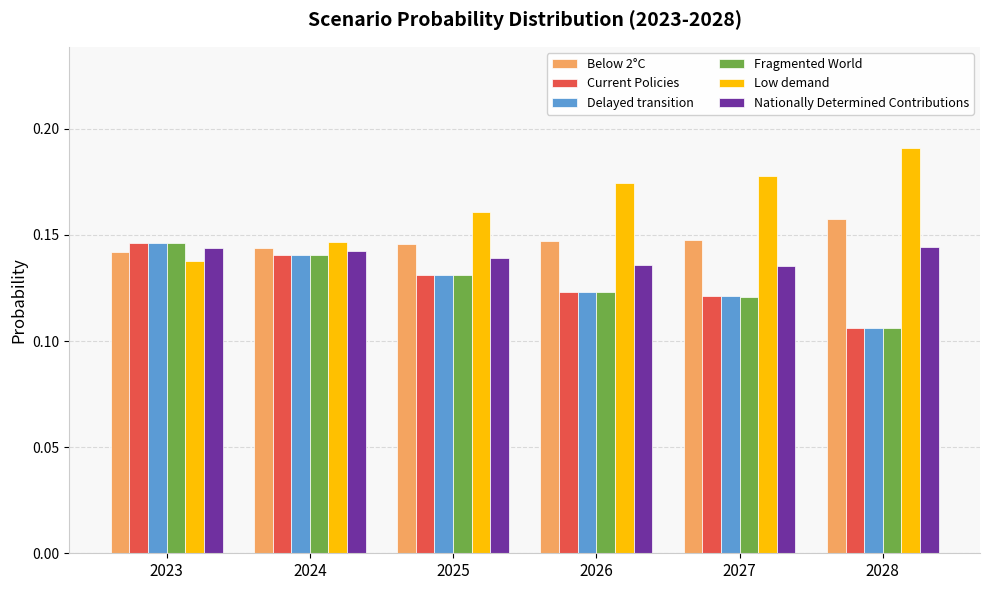

Is the value of Fragmented World at 2027 greater than the value of Below 2°C at 2025?

No